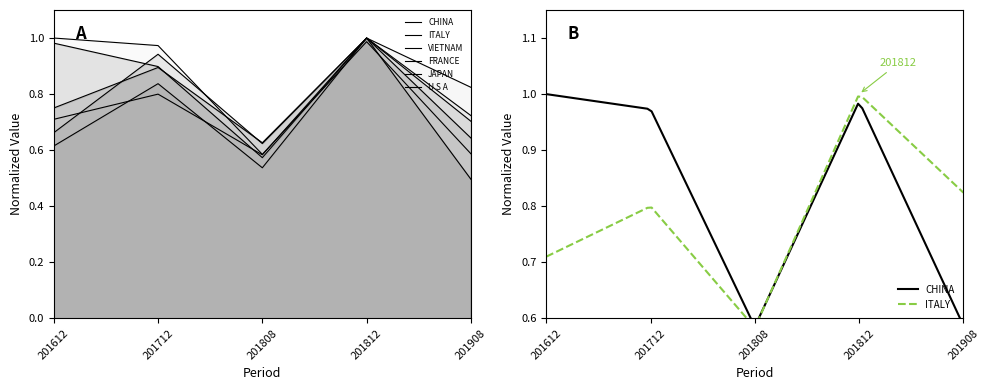

True or false: U S A and VIETNAM intersect in this chart.

False